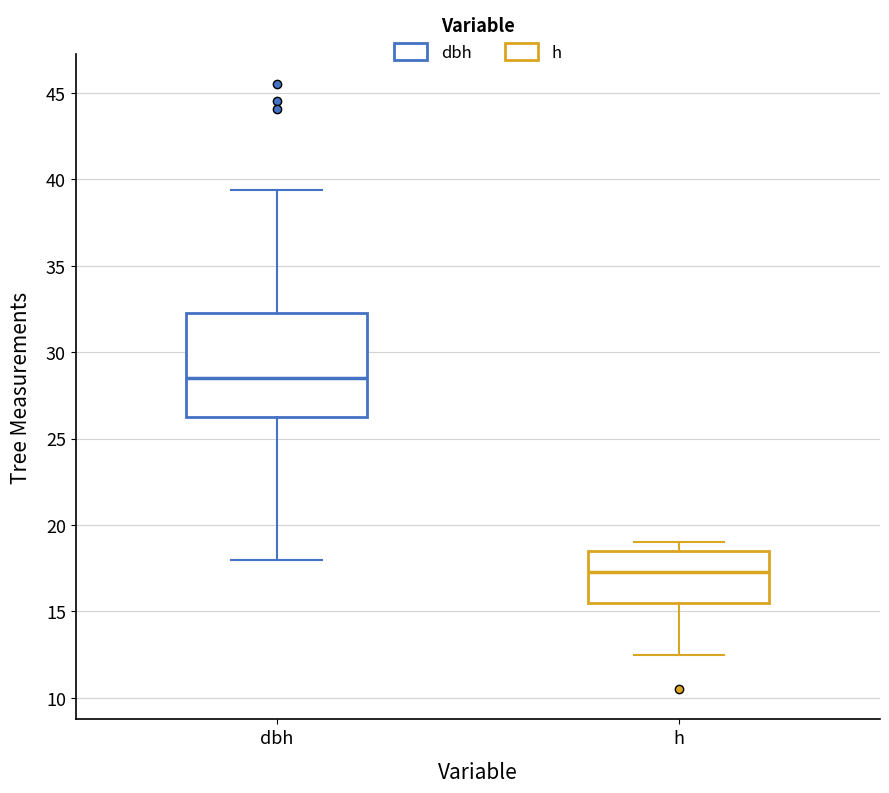

Reading left to right, read every box against the y-axis: the position of its median line, the range the box covers, and the ends of its whiskers. The values are not printed on the chart, so give them approximately, as read against the axis.

dbh: median 28.5, box 26.5 to 32.5, whiskers 18.0 to 39.5
h: median 17.5, box 15.5 to 18.5, whiskers 12.5 to 19.0